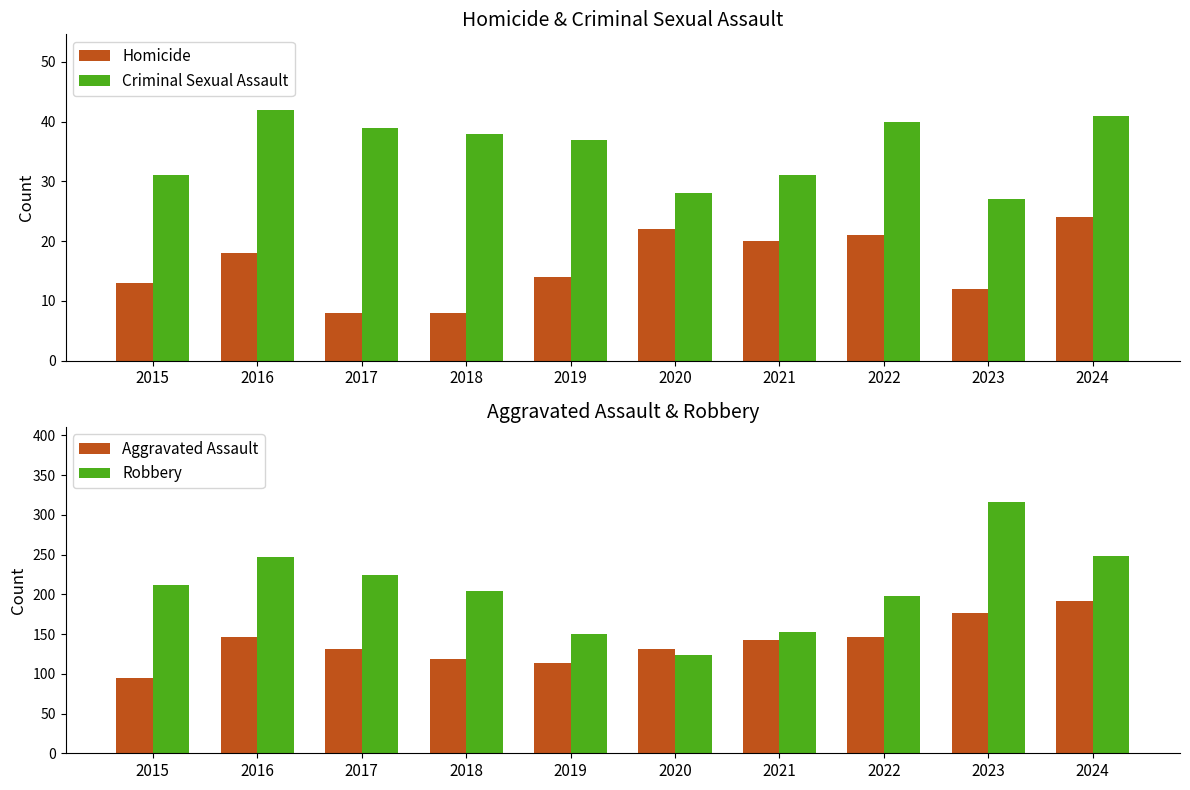

Rank the series at 2021 from lowest to highest value.

Homicide, Criminal Sexual Assault, Aggravated Assault, Robbery